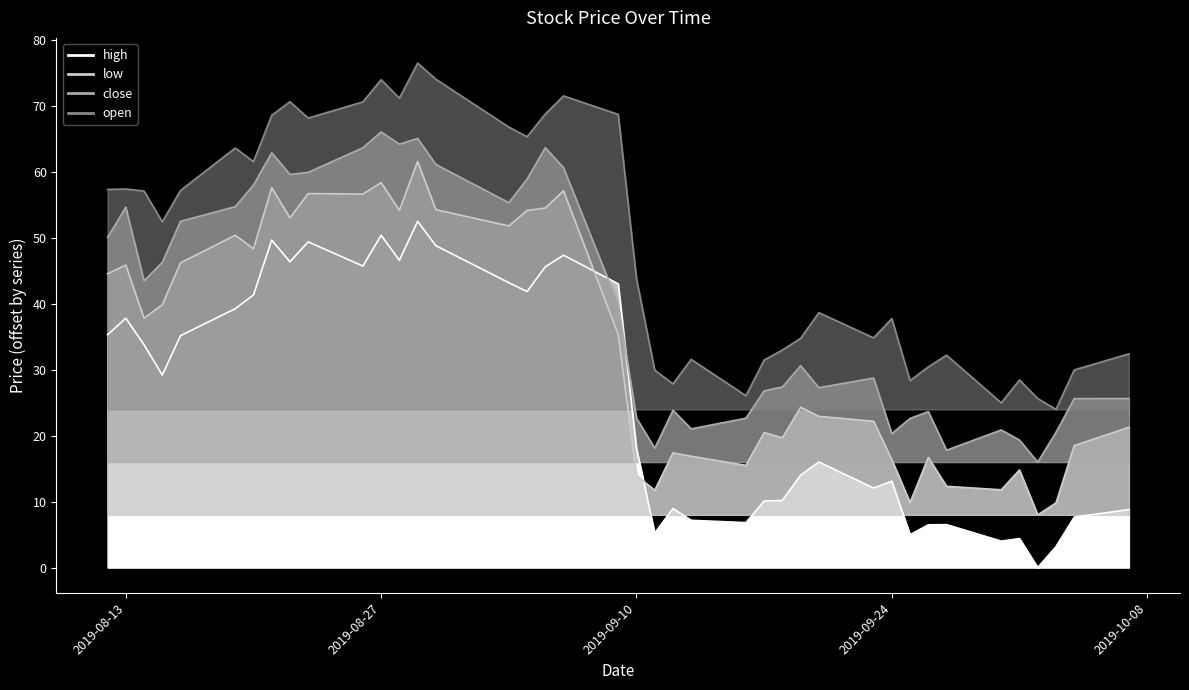

True or false: low and open intersect in this chart.

False